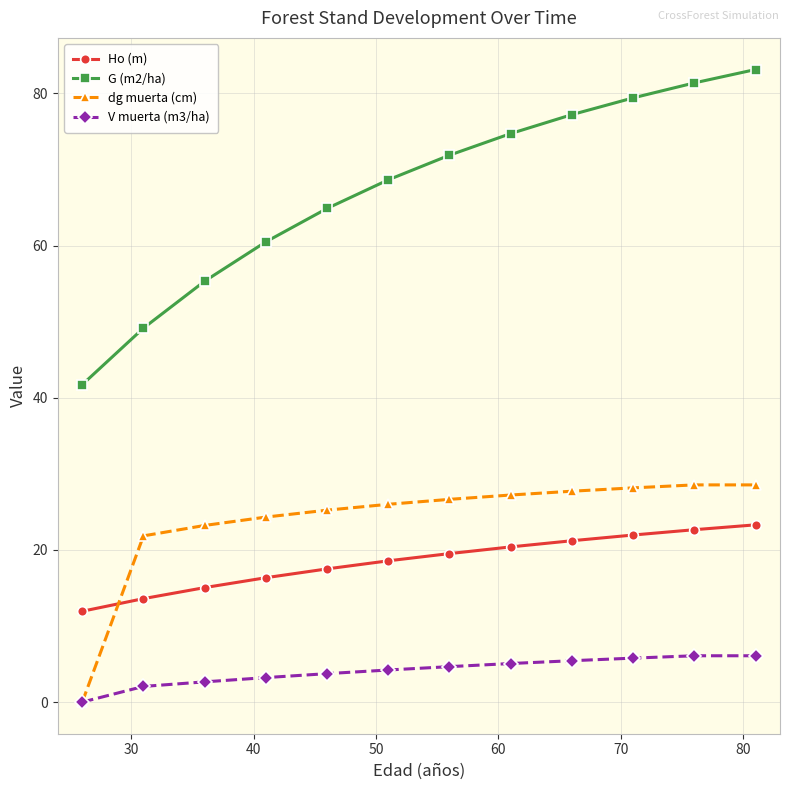

Which series has the largest range (max minus min)?

G (m2/ha)